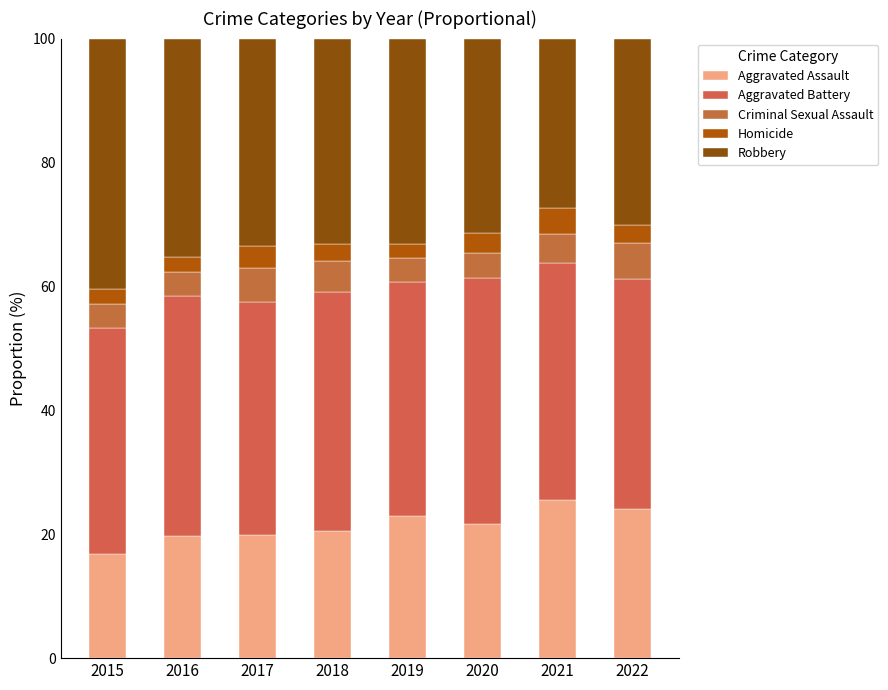

Are the bars horizontal?

No